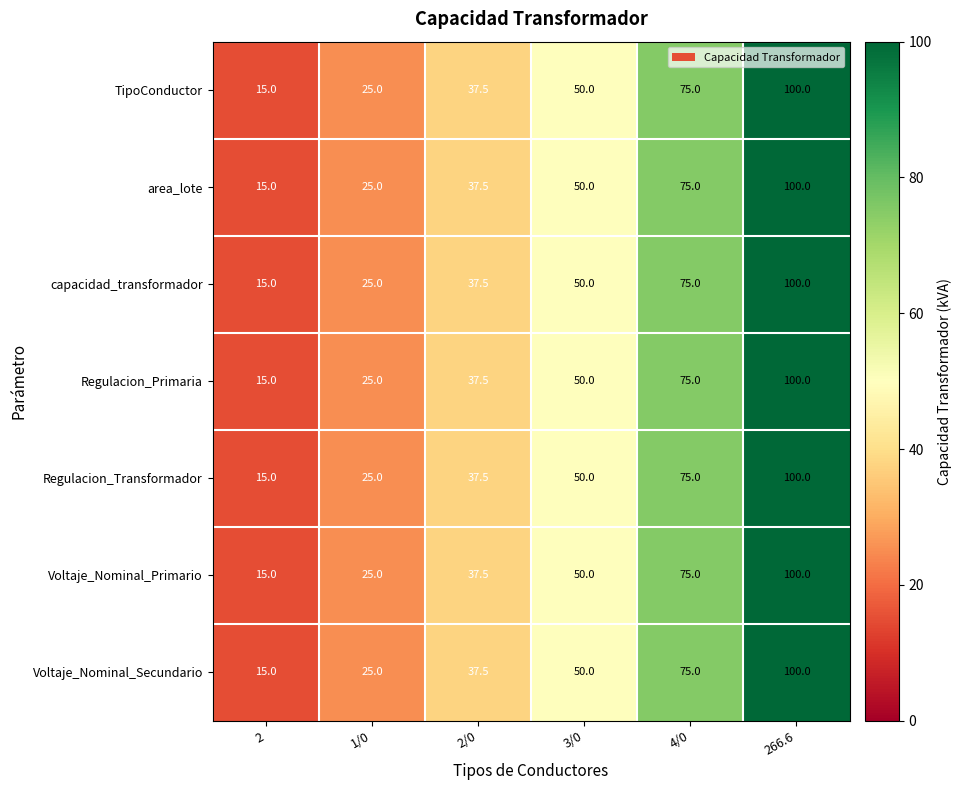

Read the Regulacion_Transformador value at 2.

15.0